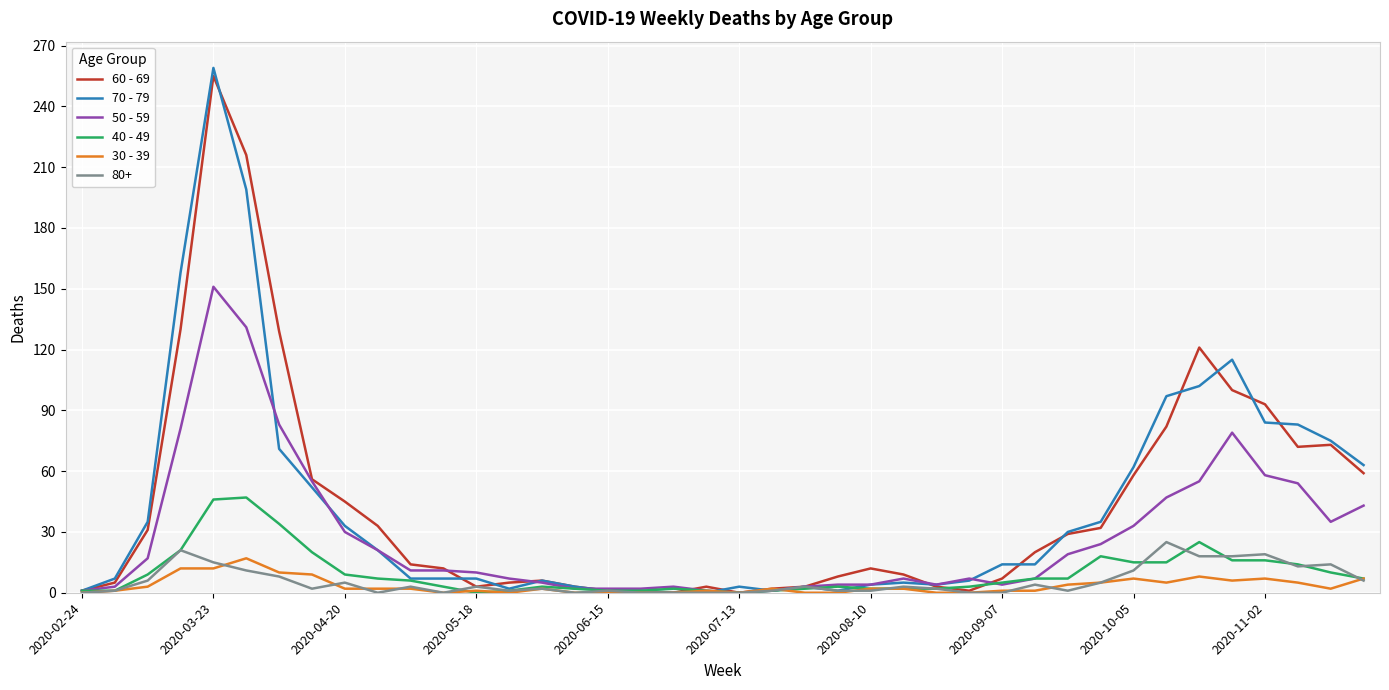

At how many categories does at least one series exceed 231?

1